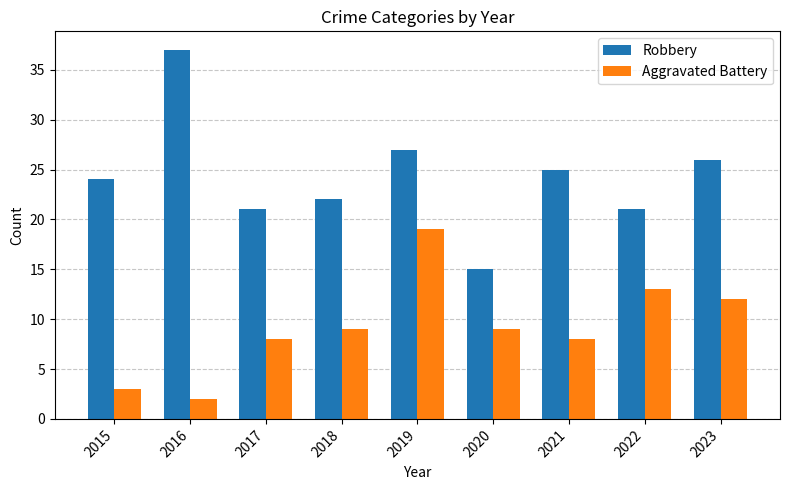

How many bars are there in each group?

2